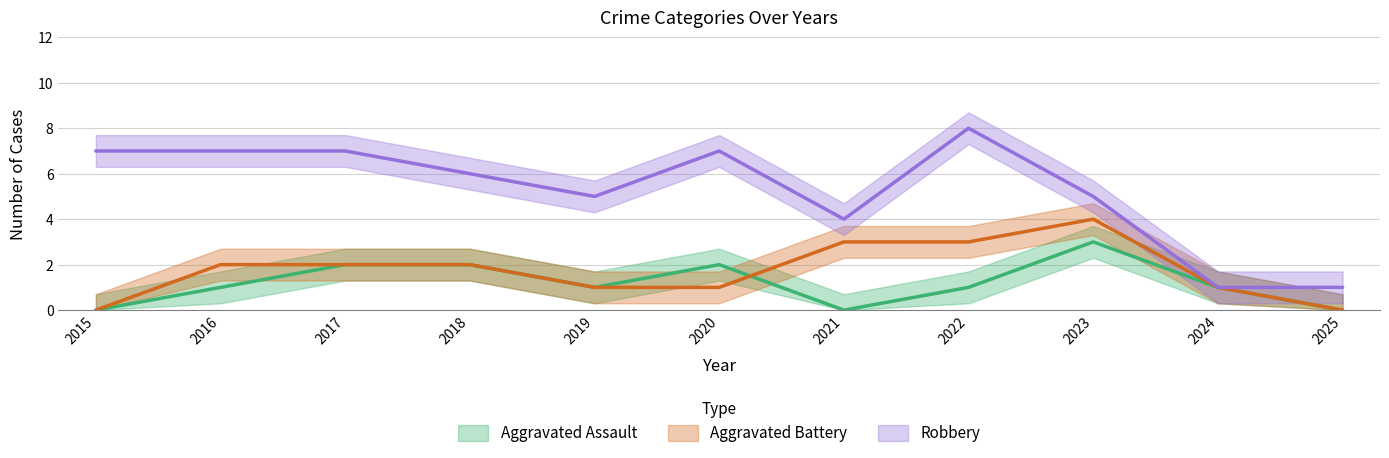

At which label does Robbery first exceed 6?

2015